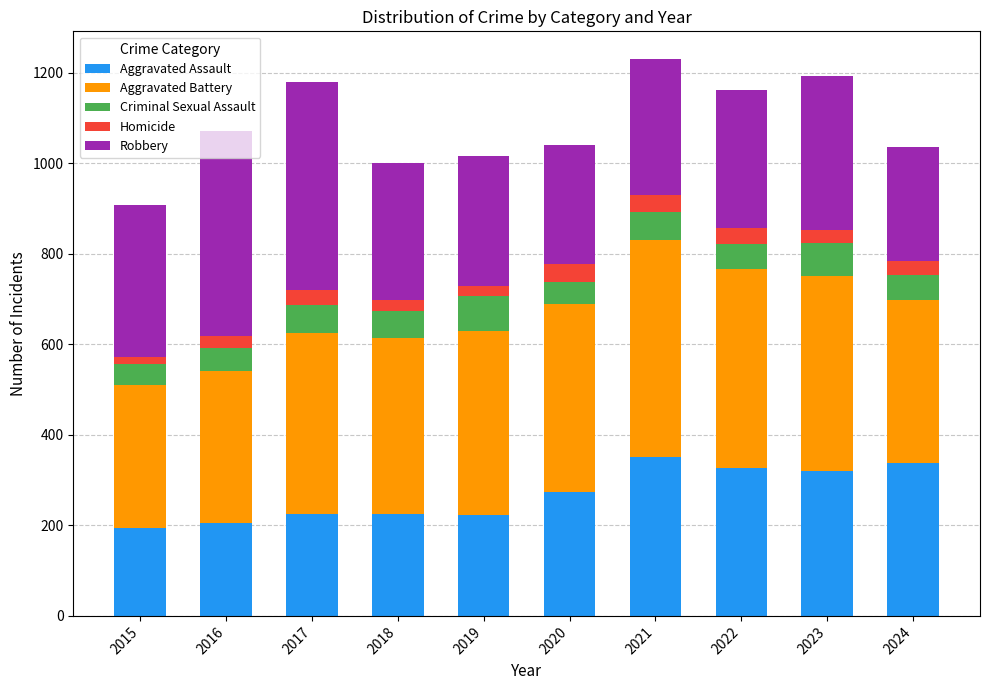

What is the total value across all series at 2017?

1180